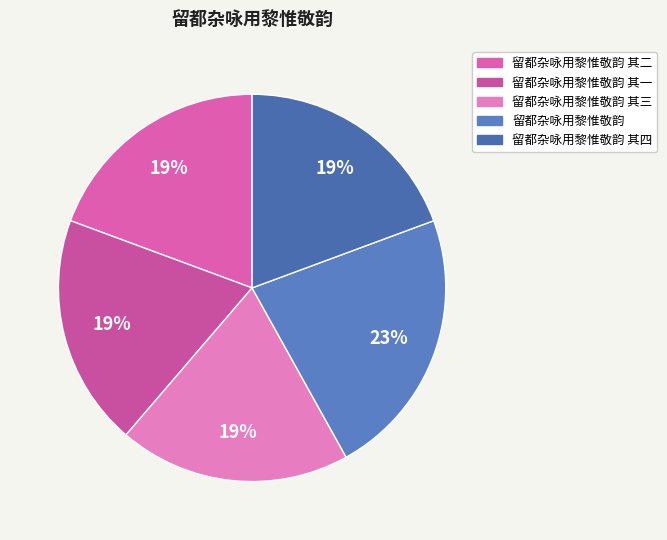

Rank the categories by value from highest to lowest.

留都杂咏用黎惟敬韵, 留都杂咏用黎惟敬韵 其四, 留都杂咏用黎惟敬韵 其三, 留都杂咏用黎惟敬韵 其二, 留都杂咏用黎惟敬韵 其一